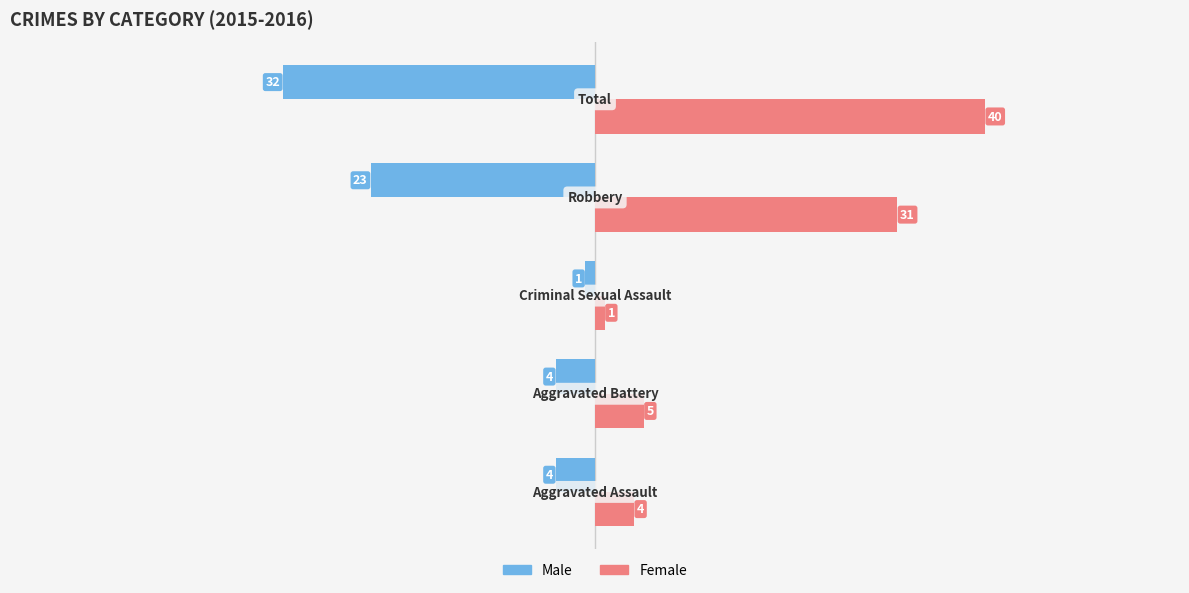

What is the average value of the Female series?

16